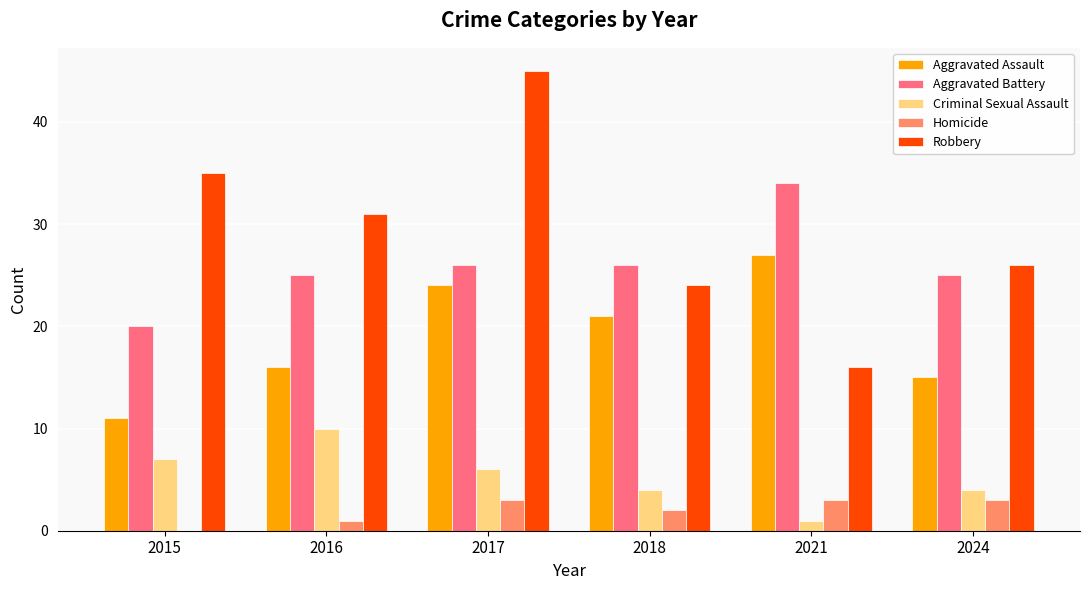

What is the sum of all Homicide values?

12